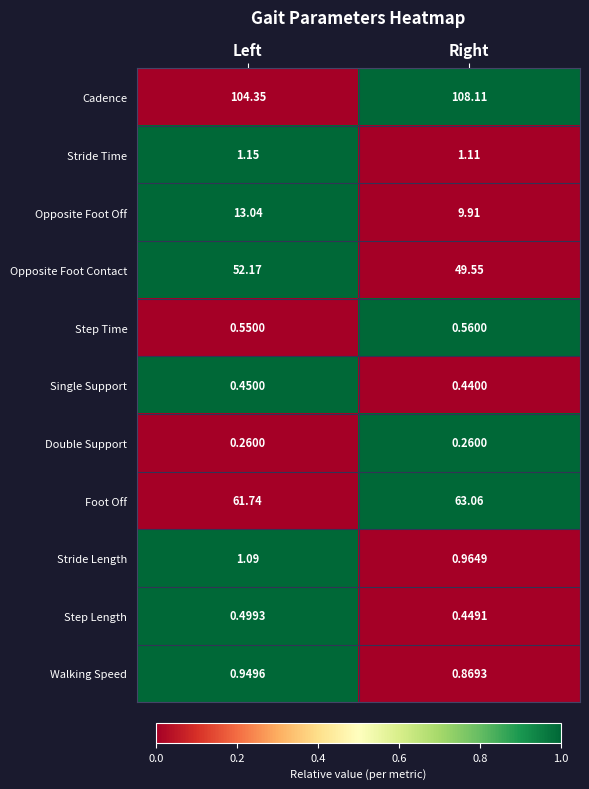

At which category is the sum across all series the highest?

Left